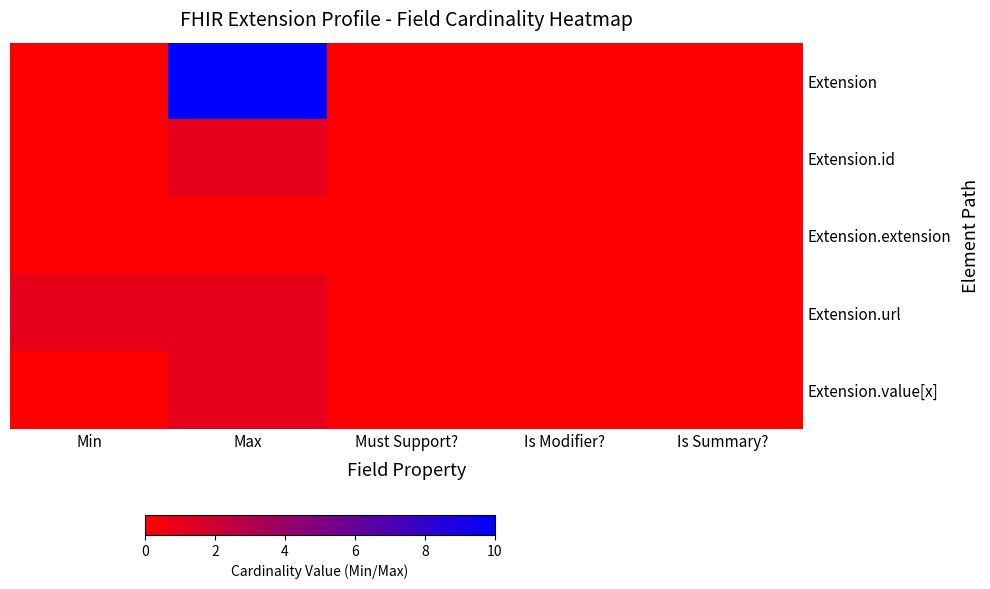

Which series changed the most between Must Support? and Is Summary??

Extension